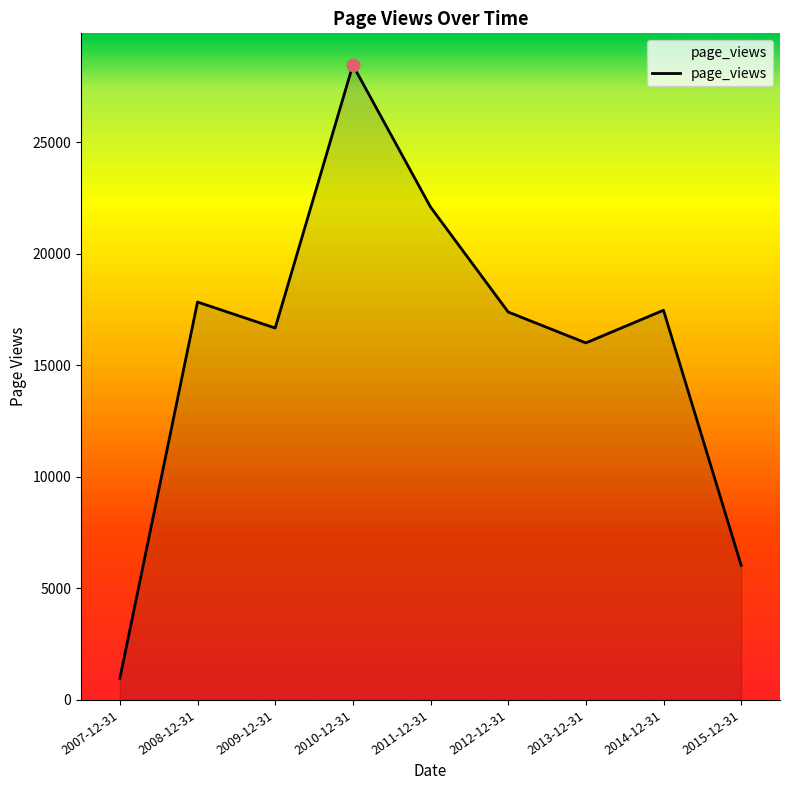

What is the change in value from 2007-12-31 to 2013-12-31?

+15037